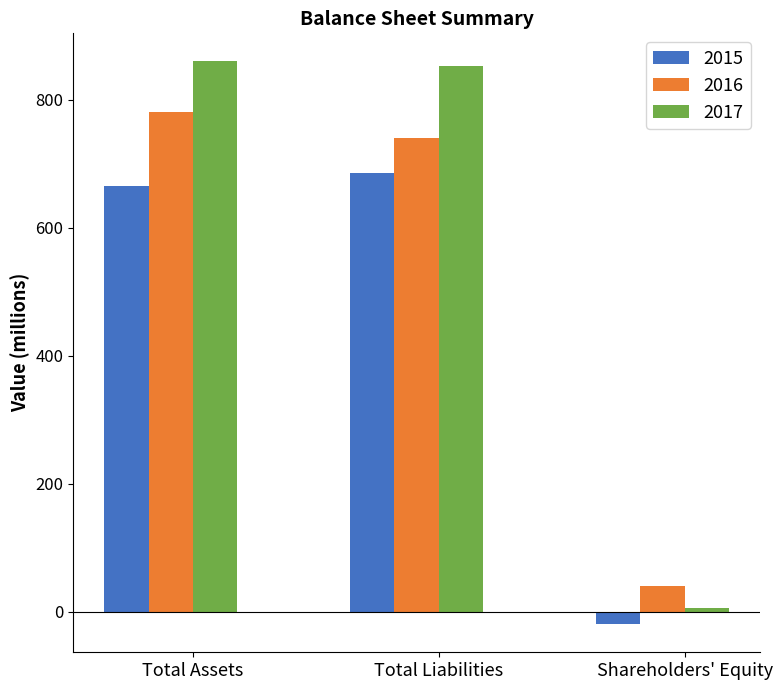

What is the minimum value for 2017?

7